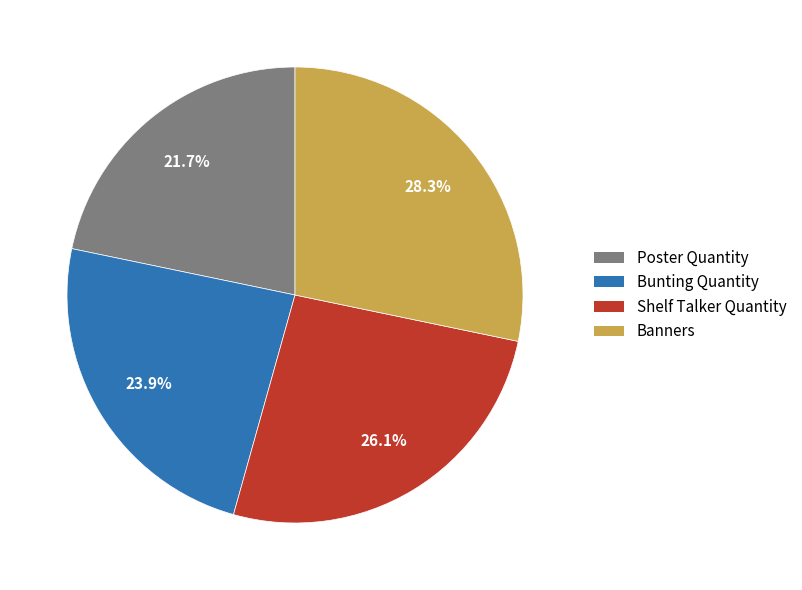

Does any single category account for the majority?

No